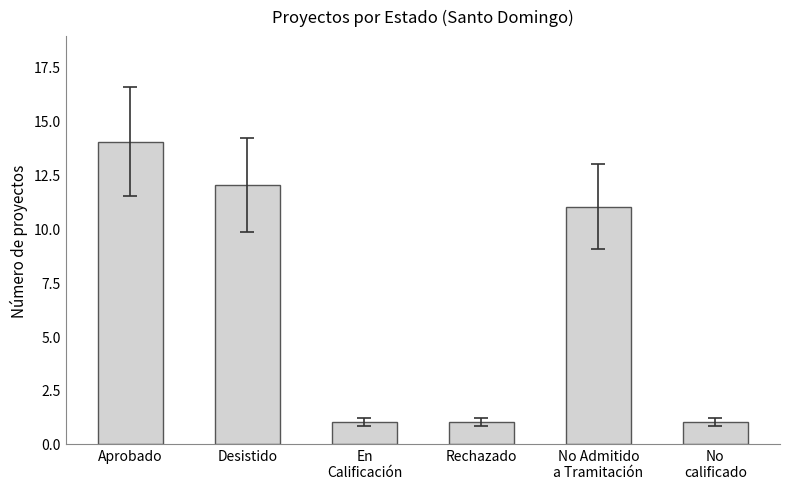

Which label corresponds to the largest value in the chart?

Aprobado